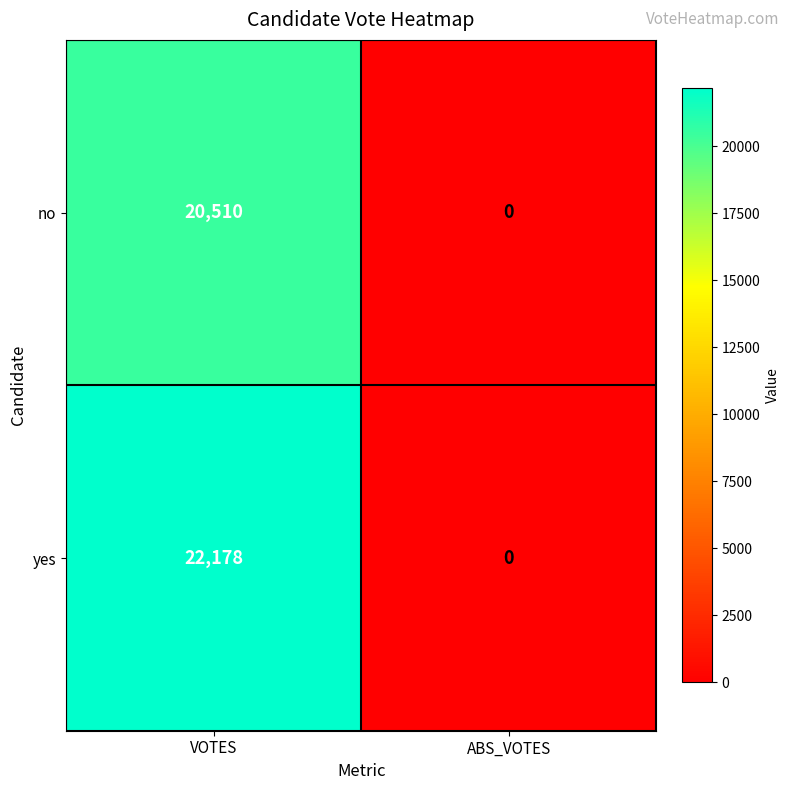

Rank the series at VOTES from highest to lowest value.

yes, no